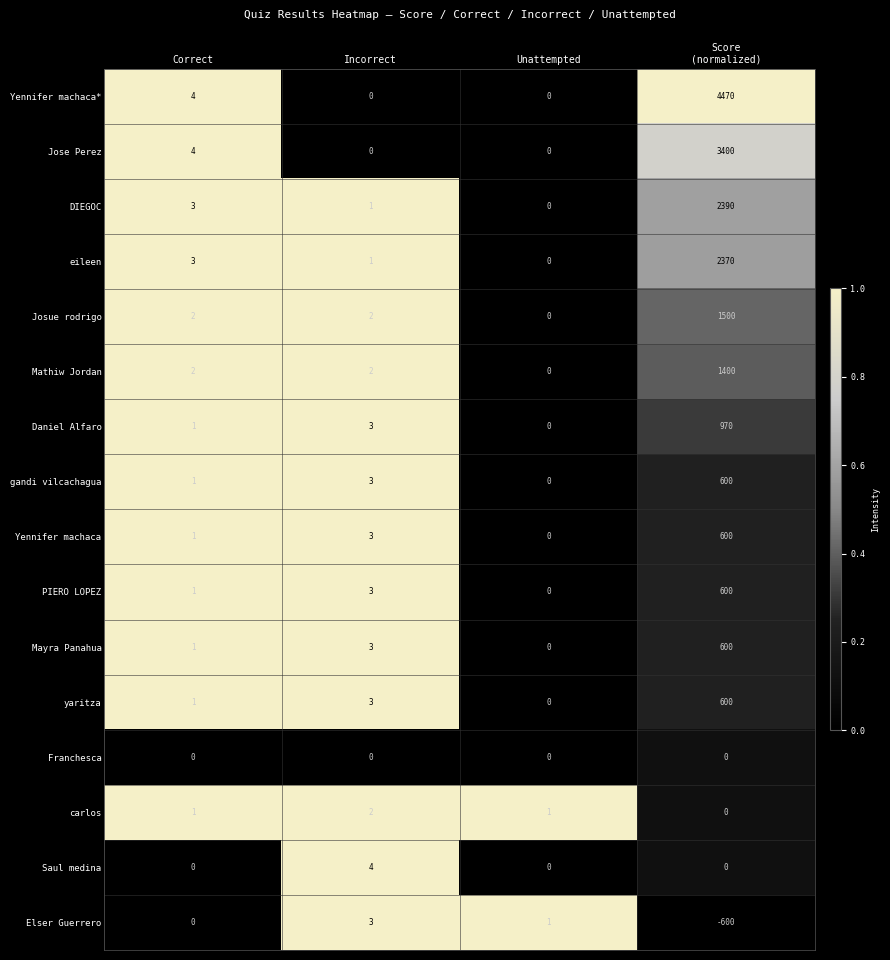

Where does the Elser Guerrero series first go above 1?

Incorrect